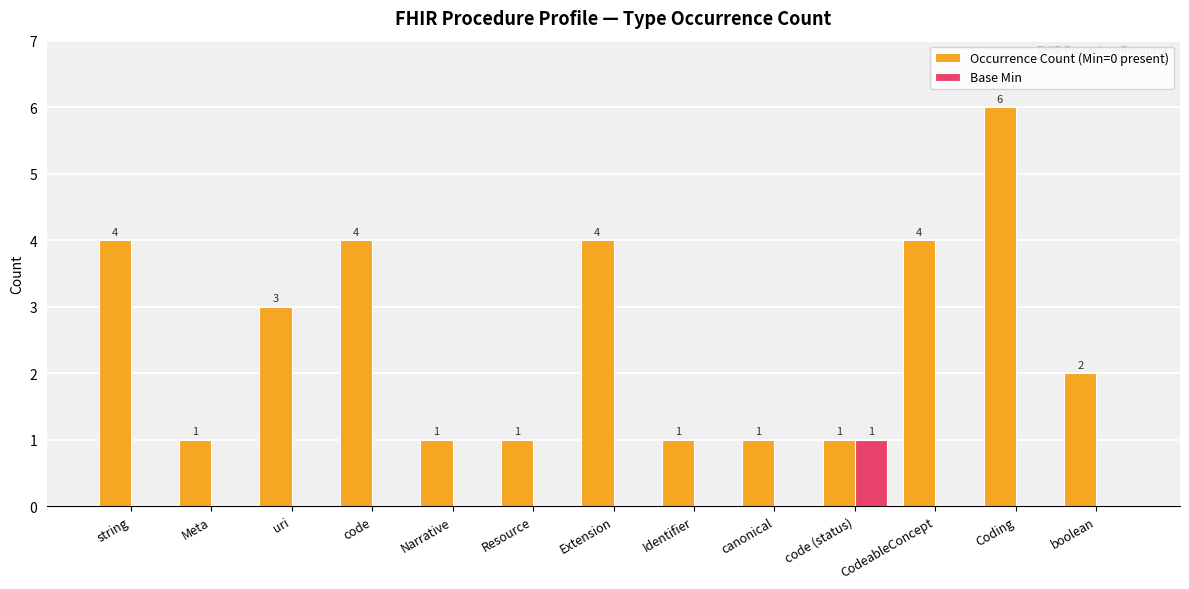

Where does the Occurrence Count (Min=0 present) series first go above 2?

string